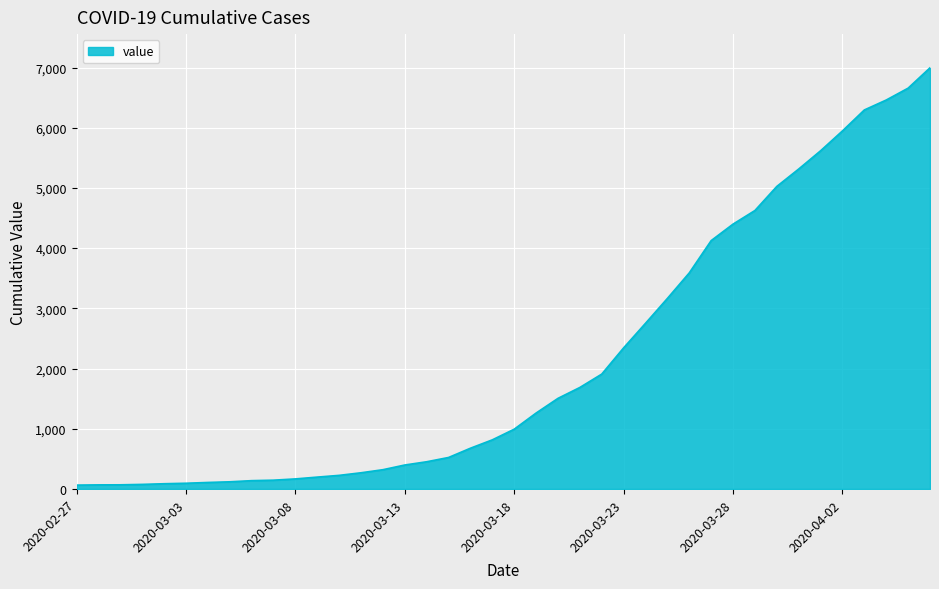

What is the greatest value displayed?

6995